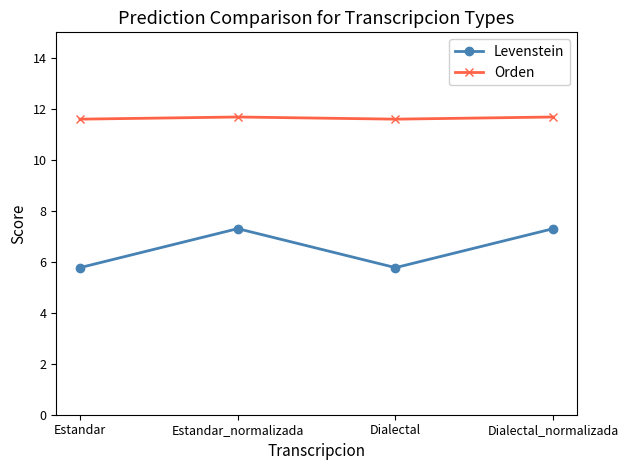

What is the label of the 3rd point from the right?

Estandar_normalizada